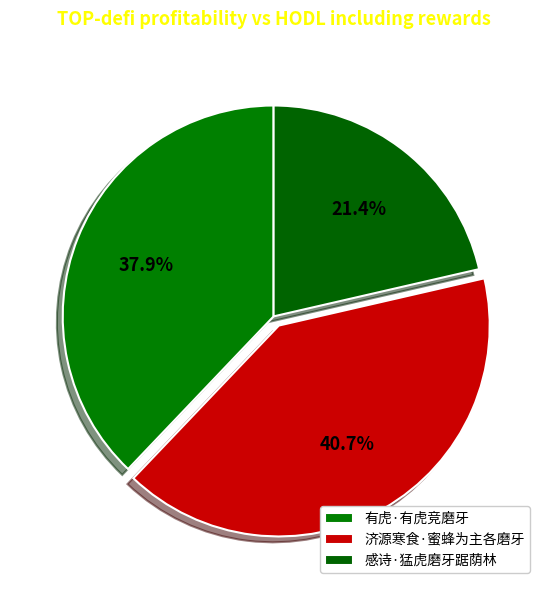

Count the number of slices in the pie.

3